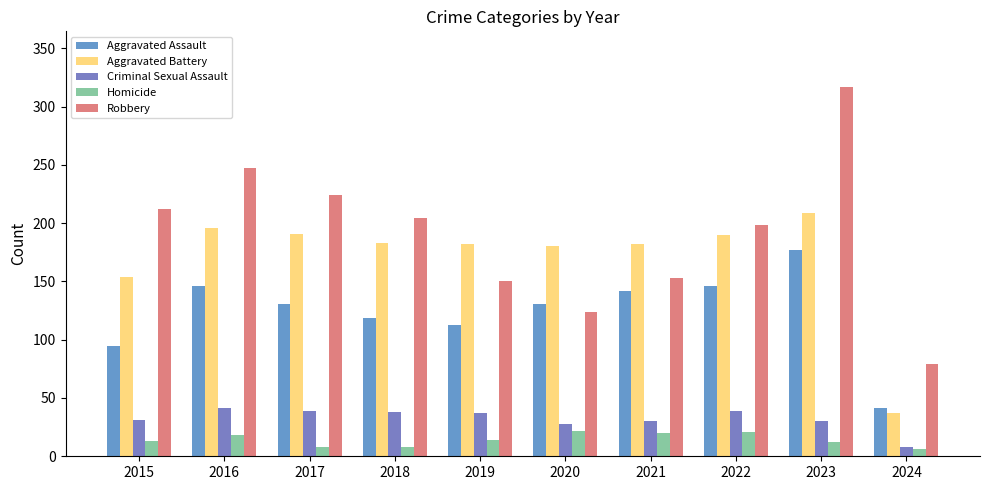

How many bars are there in each group?

5